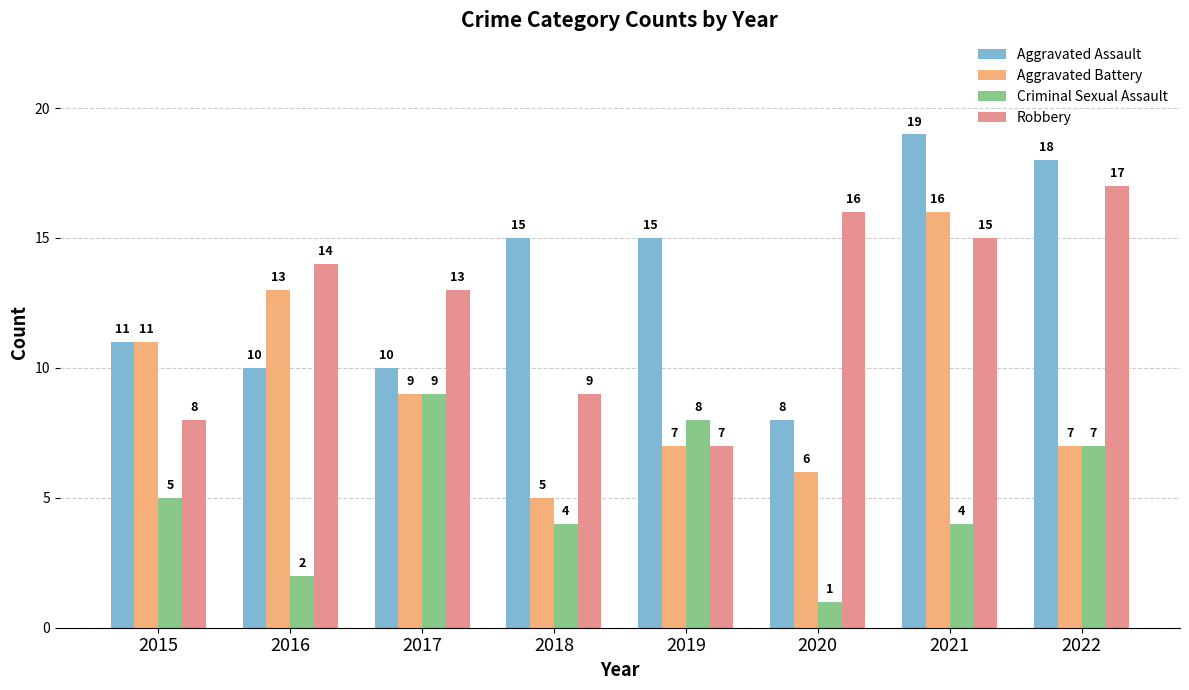

At which category does the chart reach its peak across all series?

2021